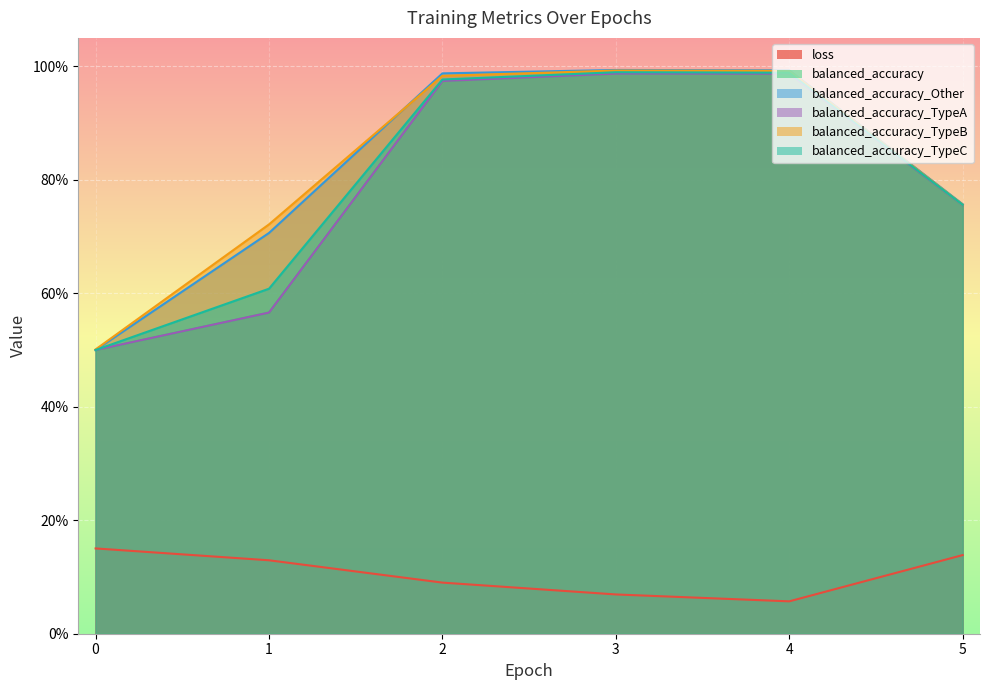

Where do balanced_accuracy_Other and balanced_accuracy_TypeA first cross each other?

0 and 1